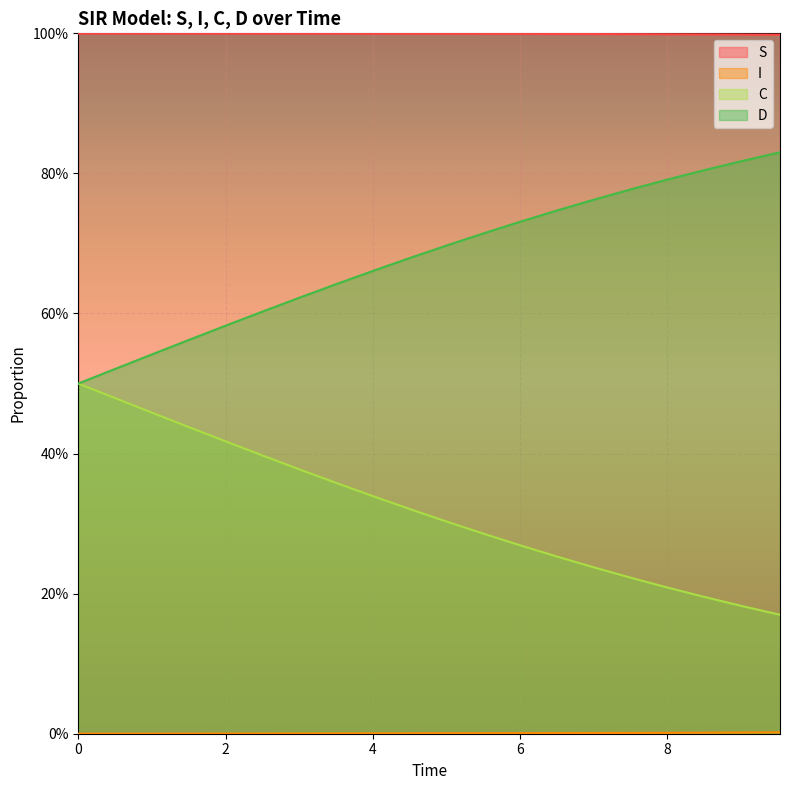

At how many categories does at least one series exceed 0?

20